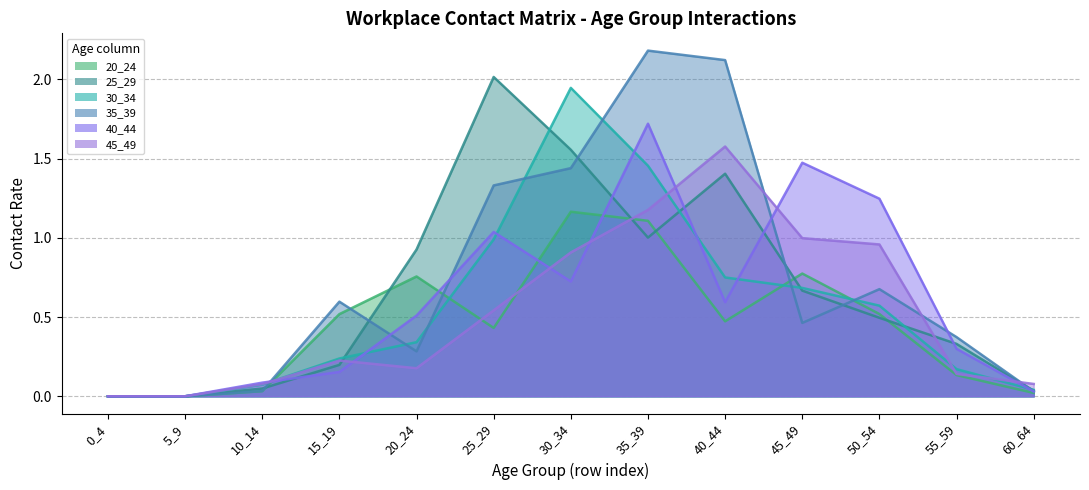

How many series are shown in this chart?

6